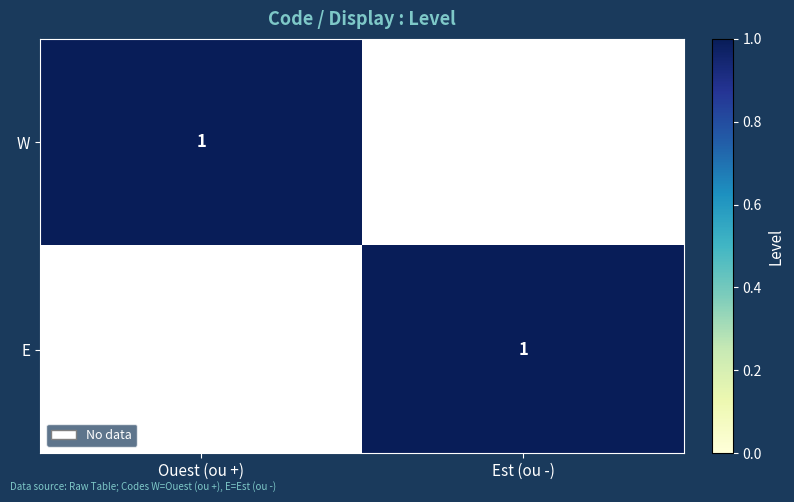

The value of W at Ouest (ou +) is 1. True or false?

True